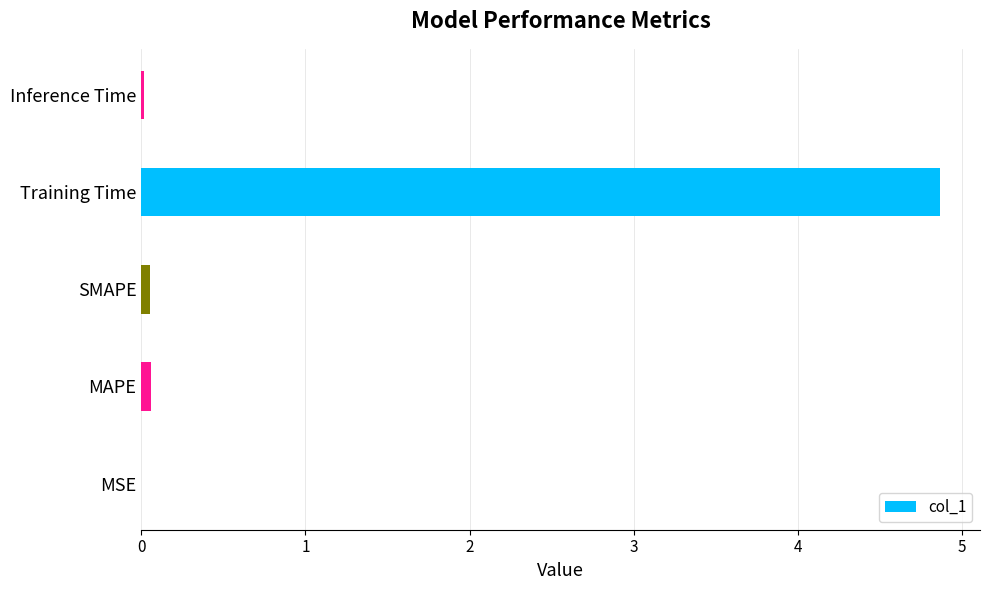

What is the maximum value shown in the chart?

4.9